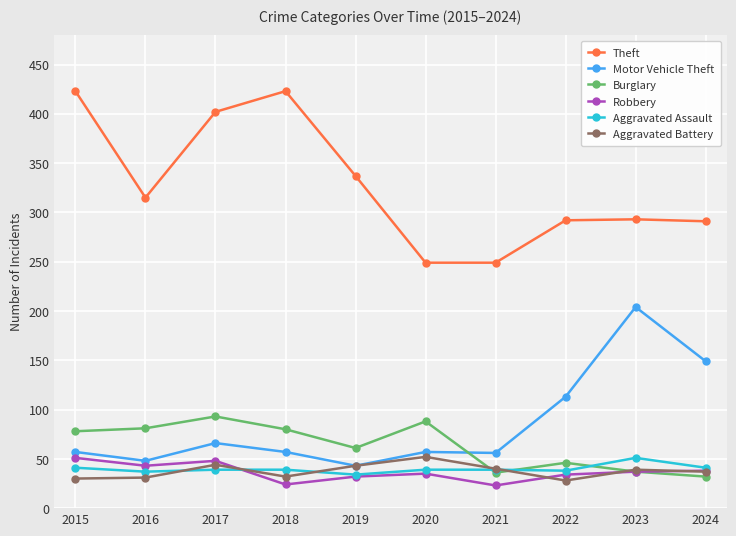

What are all the series names shown in the legend?

Theft, Motor Vehicle Theft, Burglary, Robbery, Aggravated Assault, Aggravated Battery